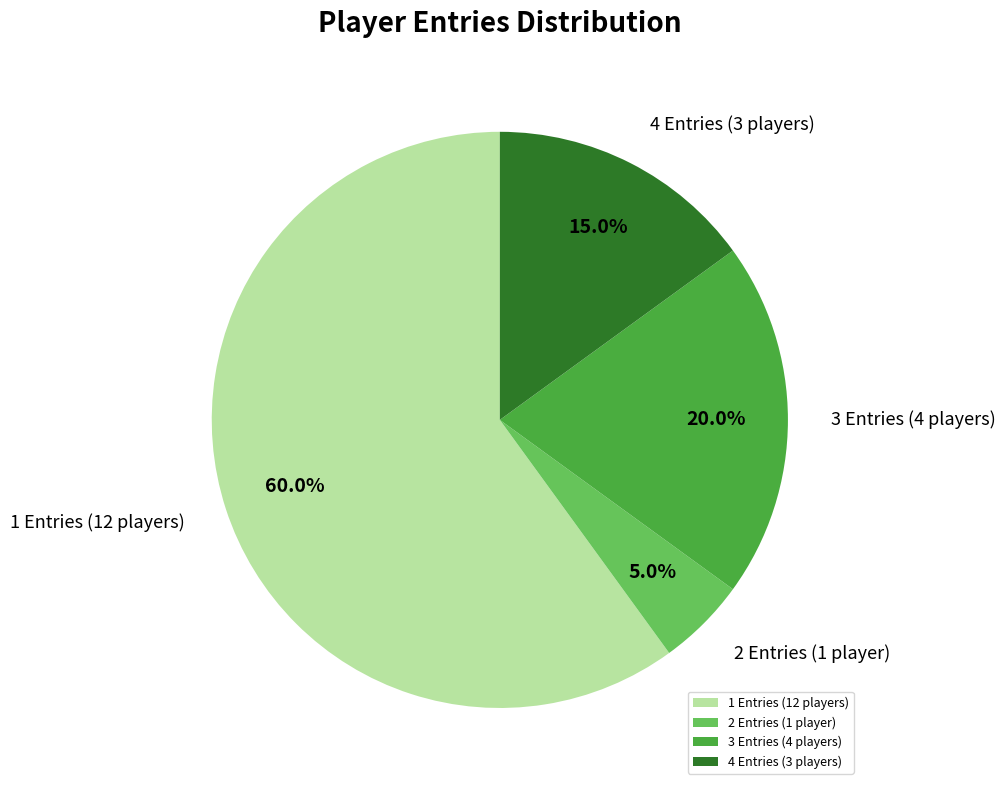

To the nearest percent, what is the difference between the largest and smallest slice percentages?

55%